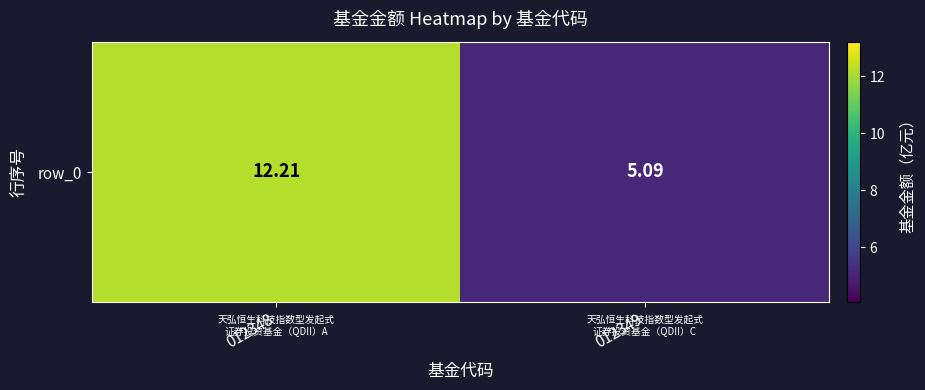

List the labels in order of value, smallest first.

012349, 012348